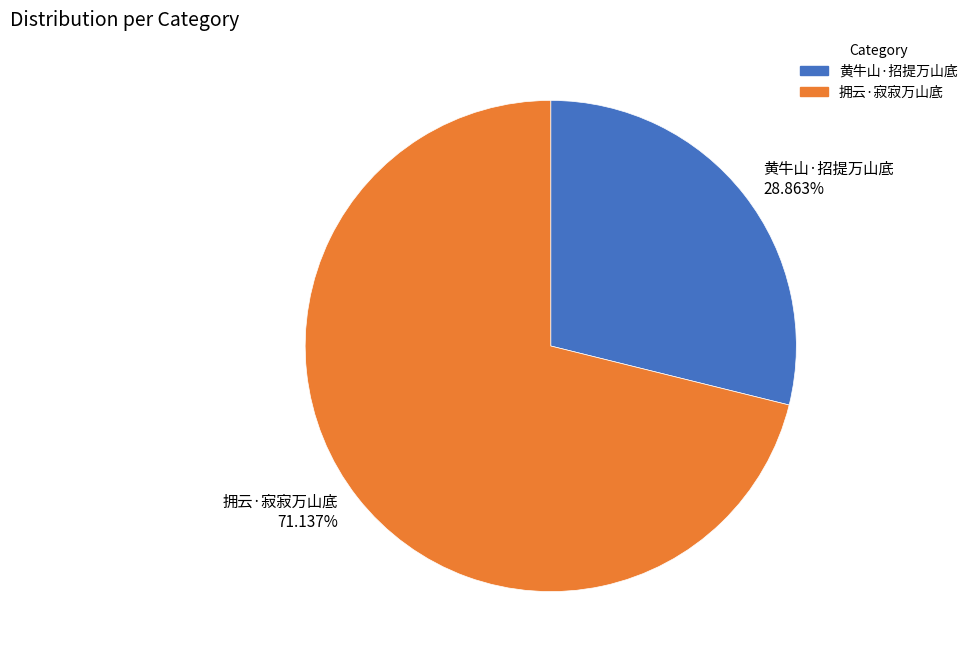

Between 拥云·寂寂万山底 and 黄牛山·招提万山底, which is larger?

拥云·寂寂万山底